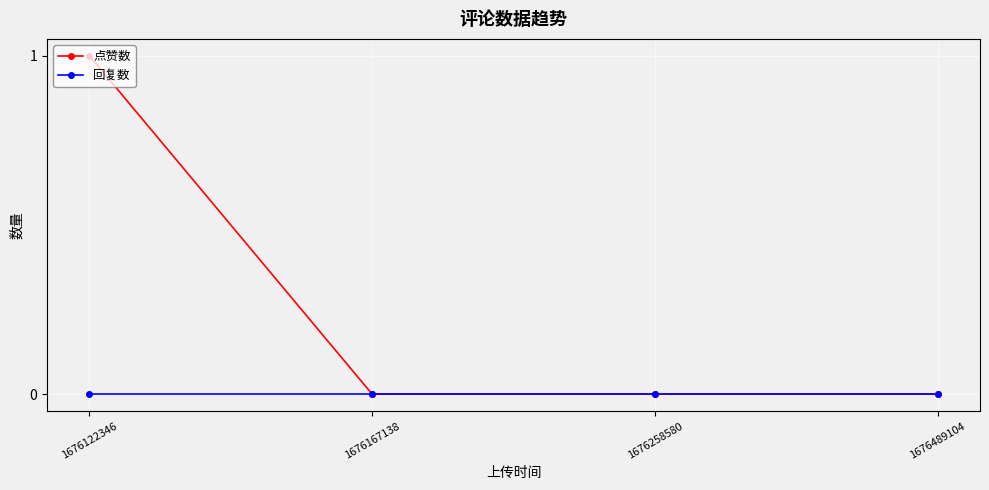

The value of 回复数 at 1676167138 is 0. True or false?

True